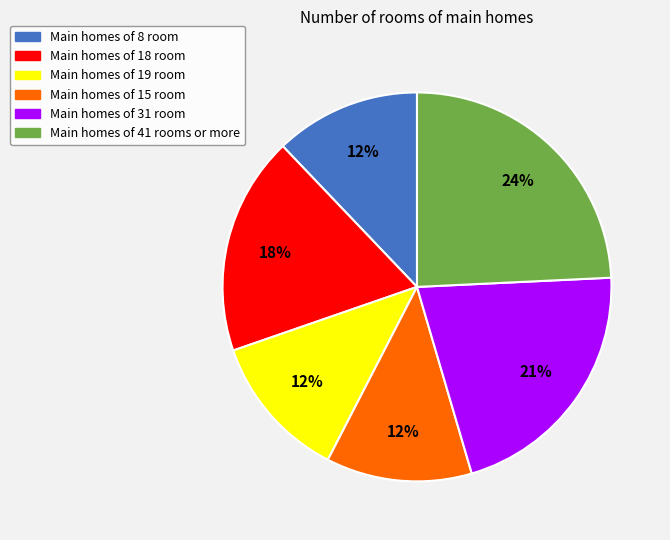

To the nearest percent, what is the average slice percentage?

17%